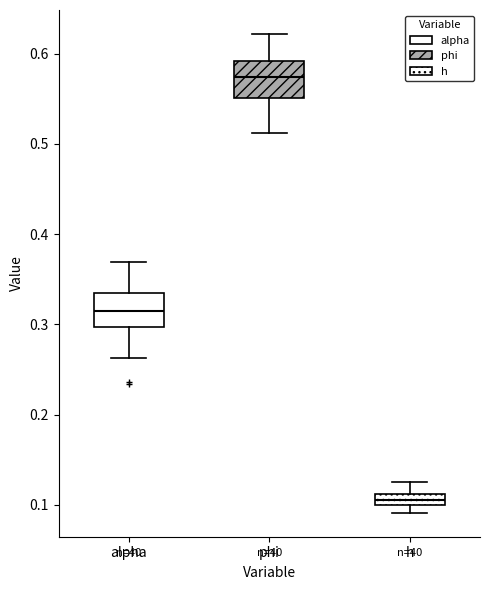

Which box has the lowest median line?

h